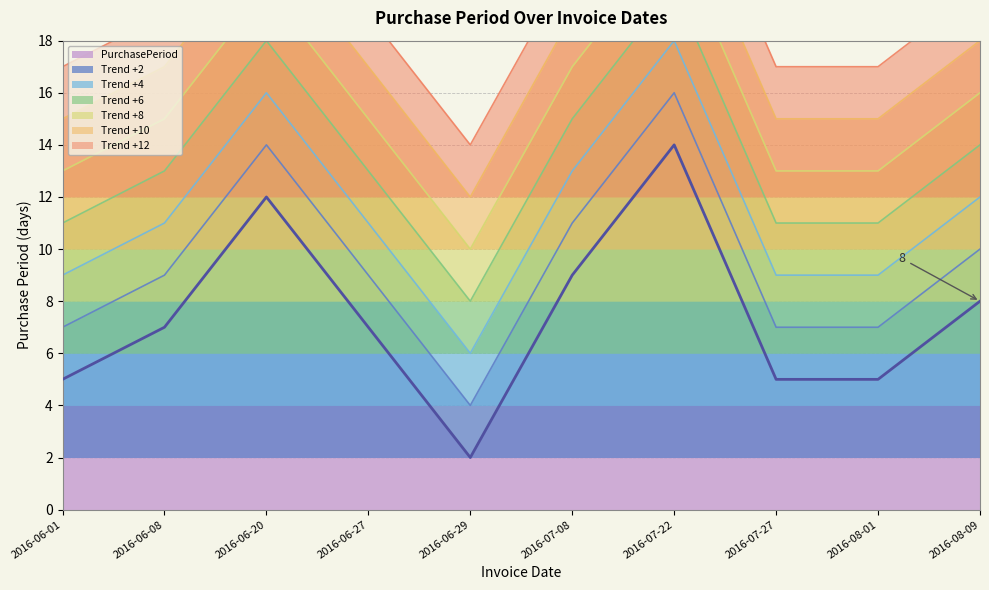

Rank the categories by value from lowest to highest.

2016-06-29, 2016-06-01, 2016-07-27, 2016-08-01, 2016-06-08, 2016-06-27, 2016-08-09, 2016-07-08, 2016-06-20, 2016-07-22